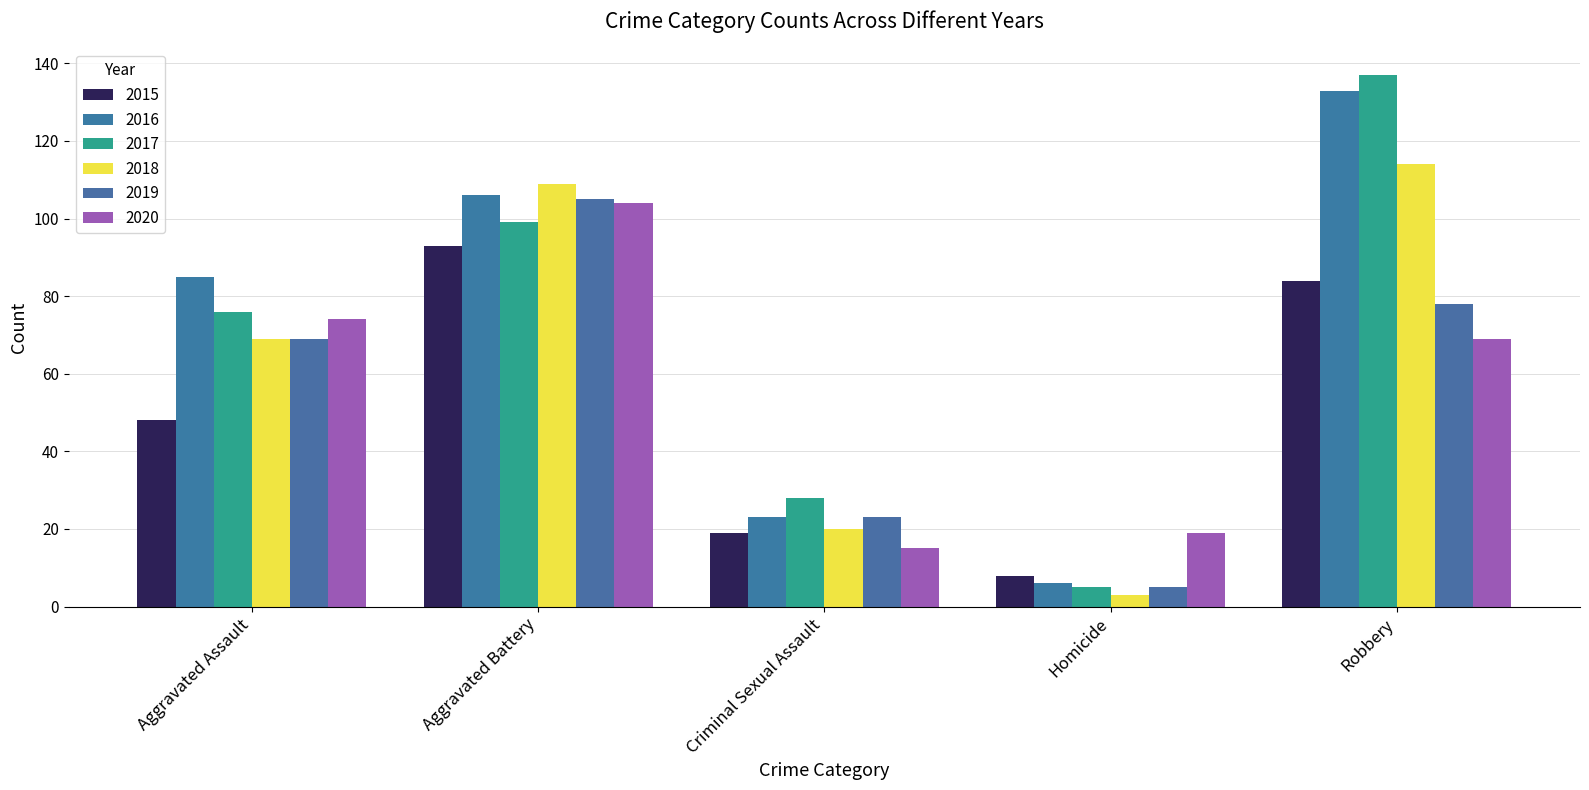

What is the spread (max minus min) of values at Aggravated Battery?

16